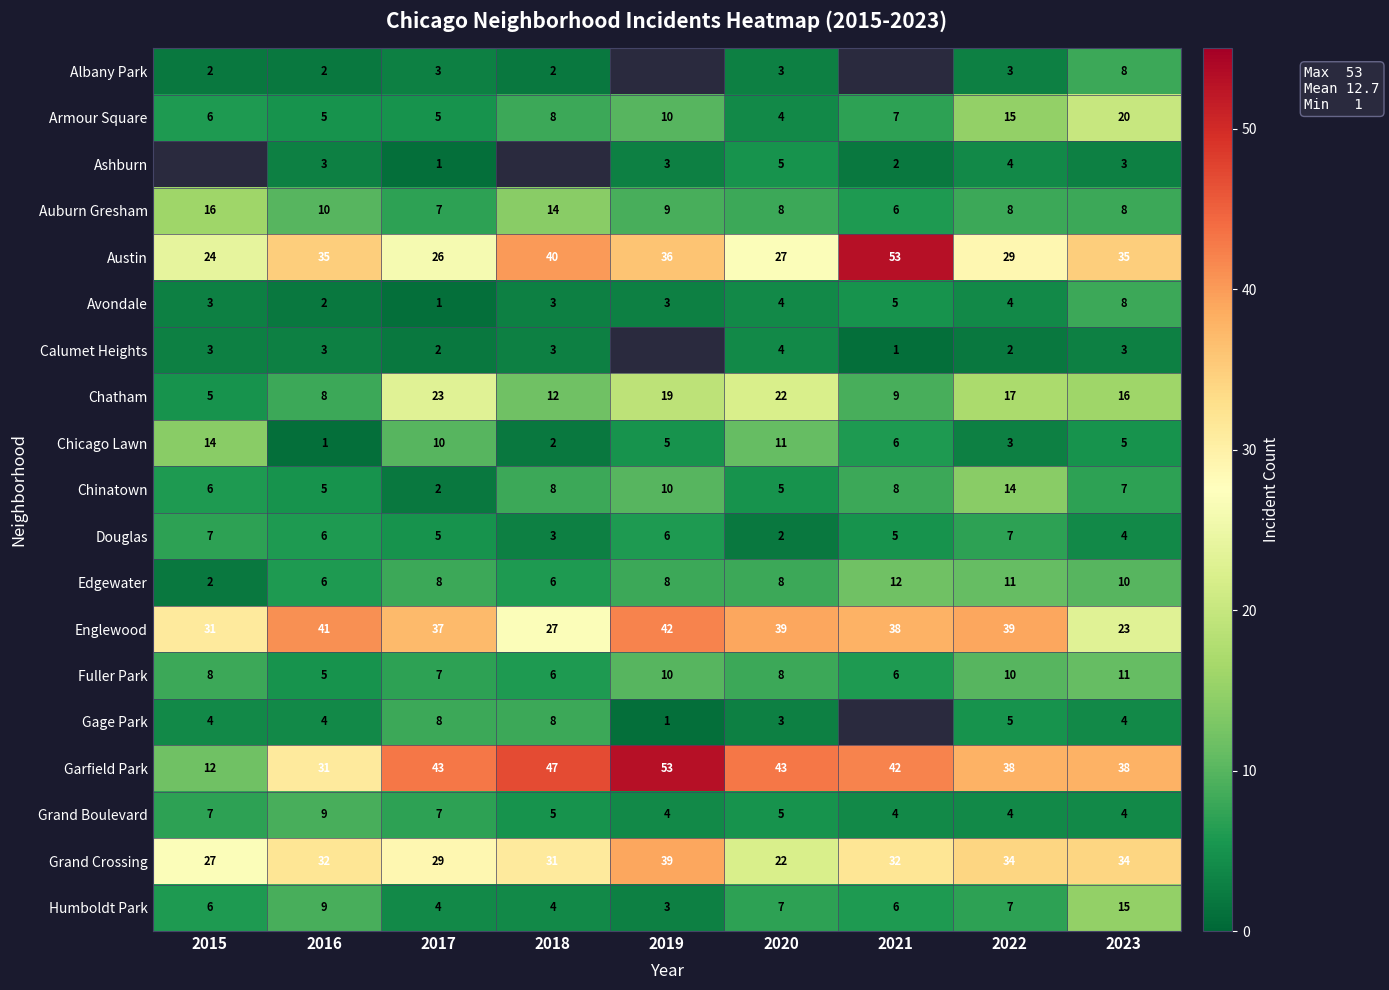

What value does the Englewood series have at 2017?

37